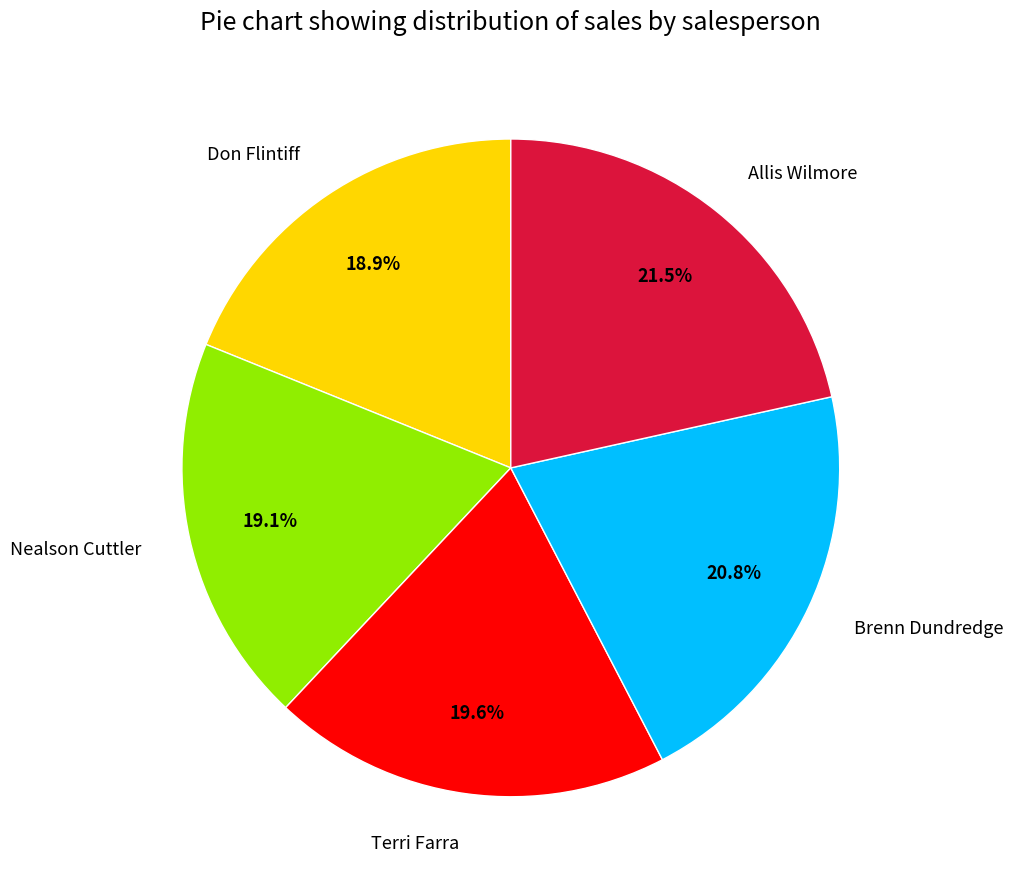

What percentage is the Brenn Dundredge slice, to the nearest percent?

21%